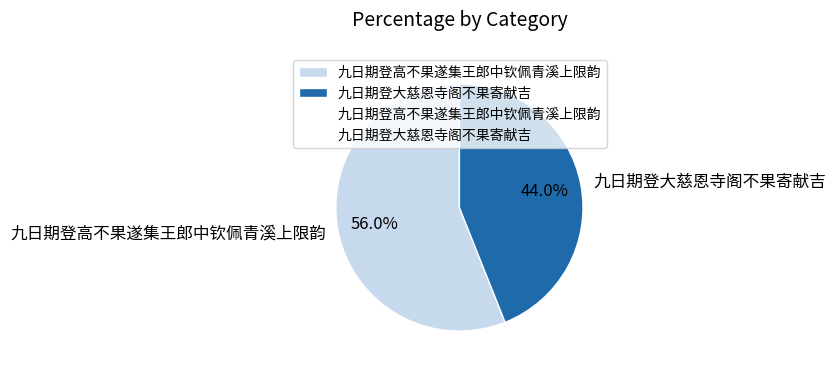

To the nearest percent, what portion does 九日期登高不果遂集王郎中钦佩青溪上限韵 represent?

56%